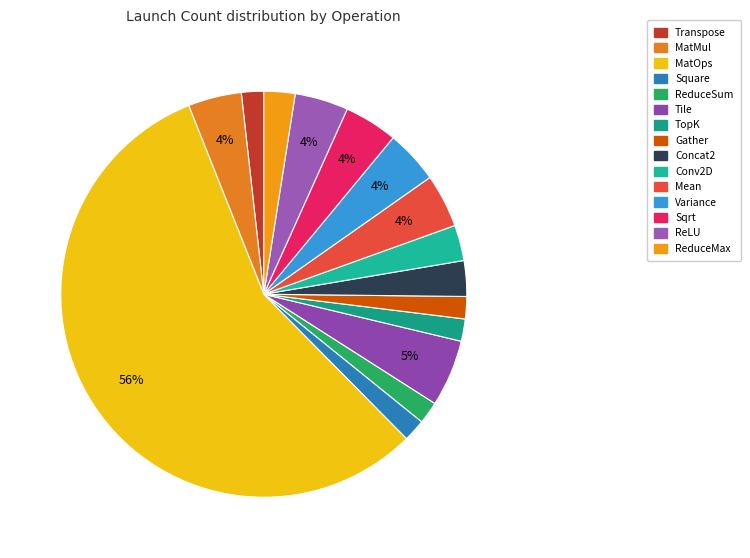

To the nearest percent, what is the combined percentage of Gather and ReLU?

6%